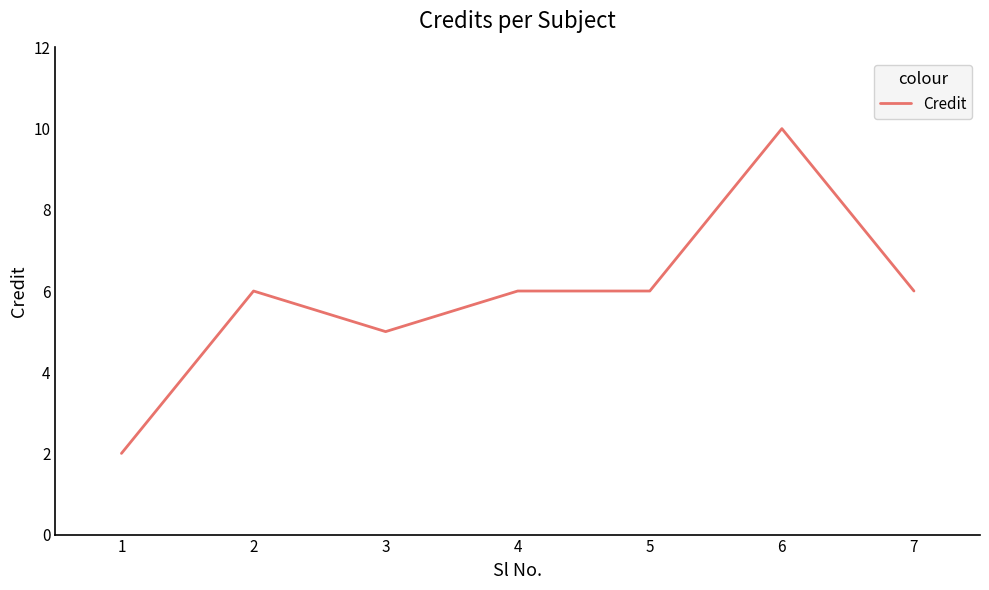

Count the values in the range 5 to 6.

5